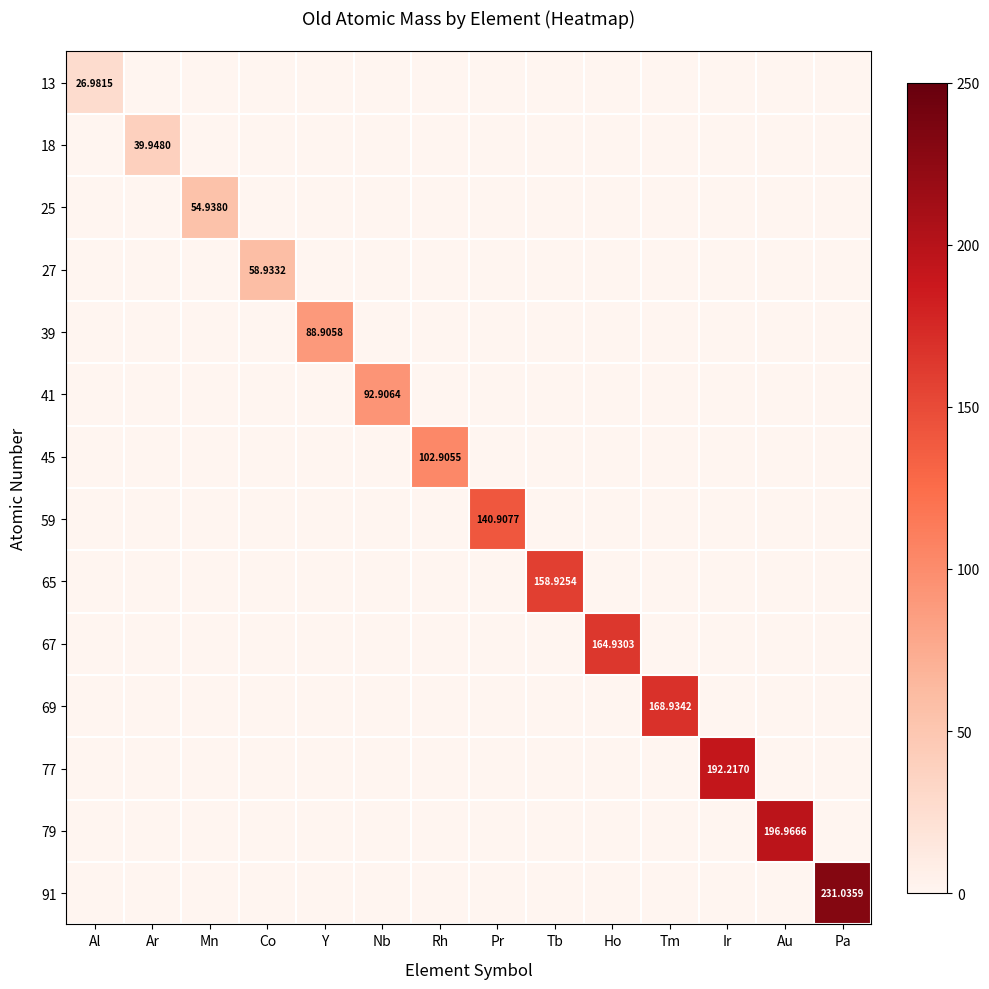

At Au, list the series in order from smallest to largest.

13, 18, 25, 27, 39, 41, 45, 59, 65, 67, 69, 77, 91, 79